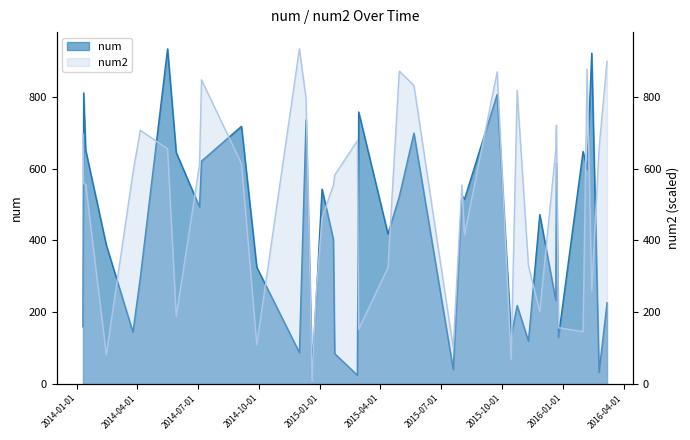

What is the highest value of the num2 series?

934.0